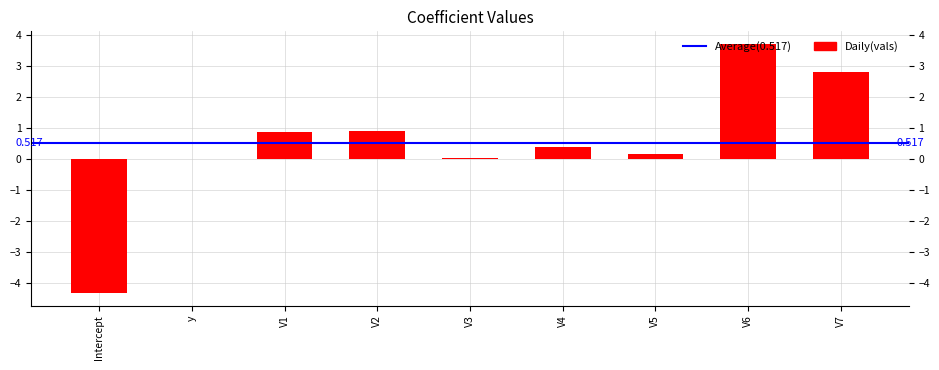

What position from the left is V5?

7